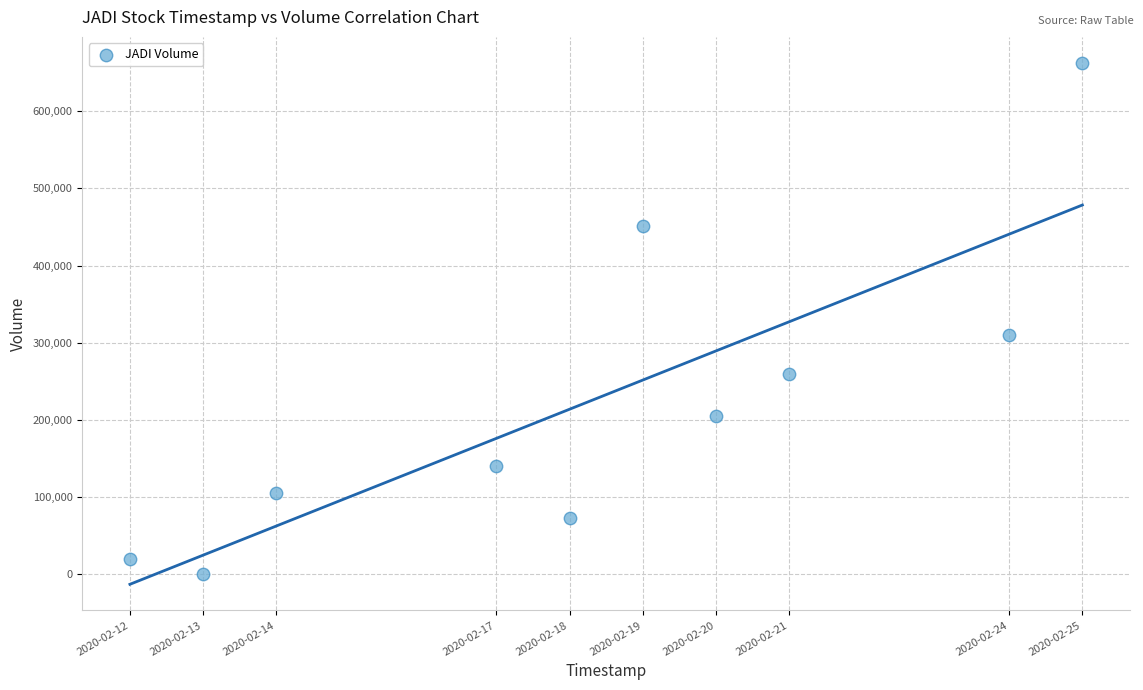

What Y value in the scatter plot is closest to 331200?

310000